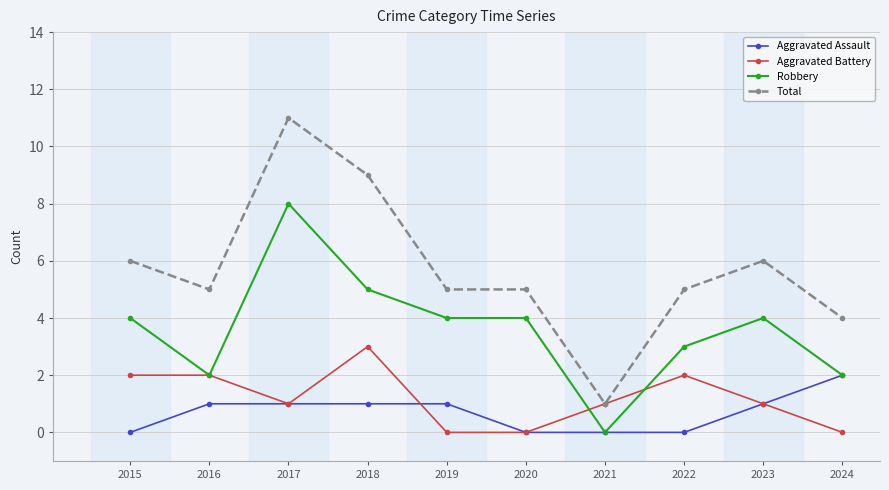

What are all the series names shown in the legend?

Aggravated Assault, Aggravated Battery, Robbery, Total